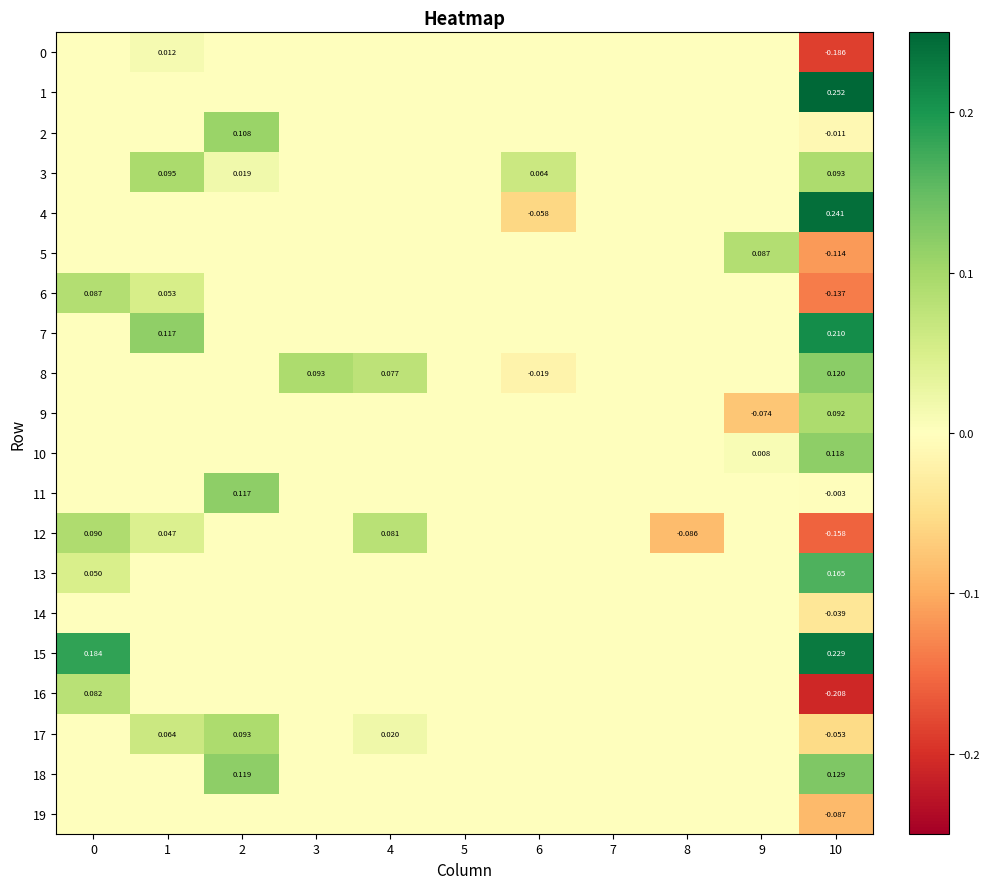

Which series changed the most between 7 and 9?

5